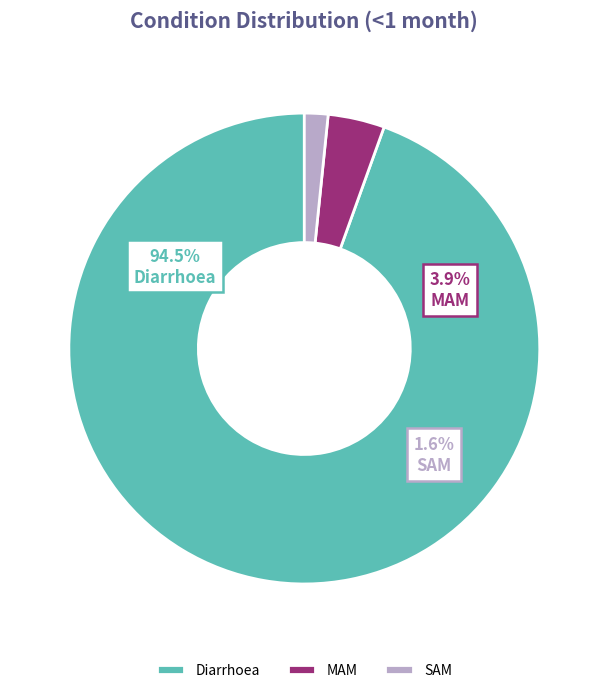

To the nearest percent, what is the difference between the largest and smallest slice percentages?

93%